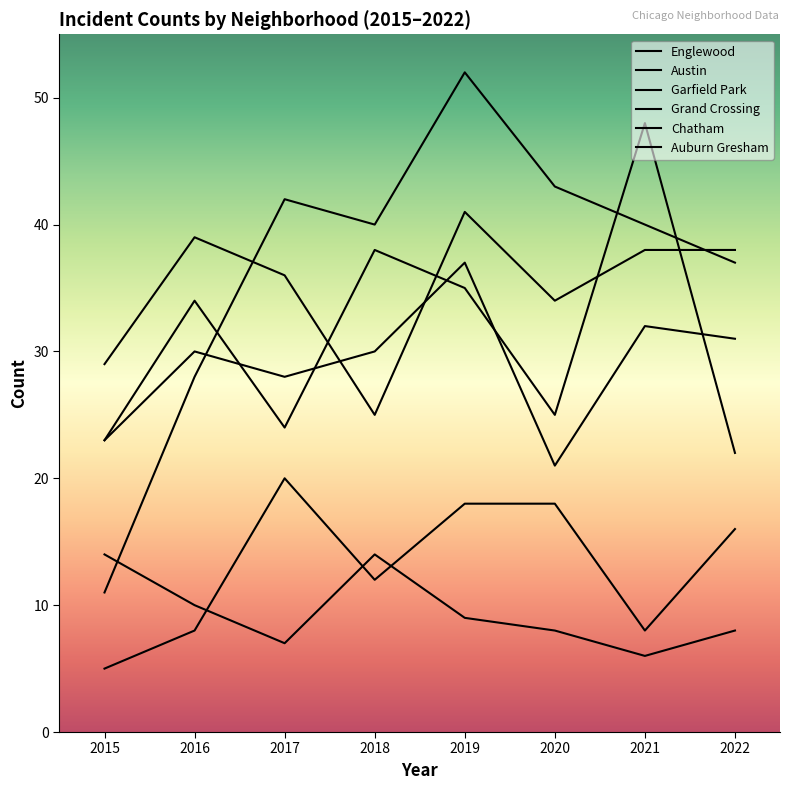

Which series has the largest range (max minus min)?

Garfield Park